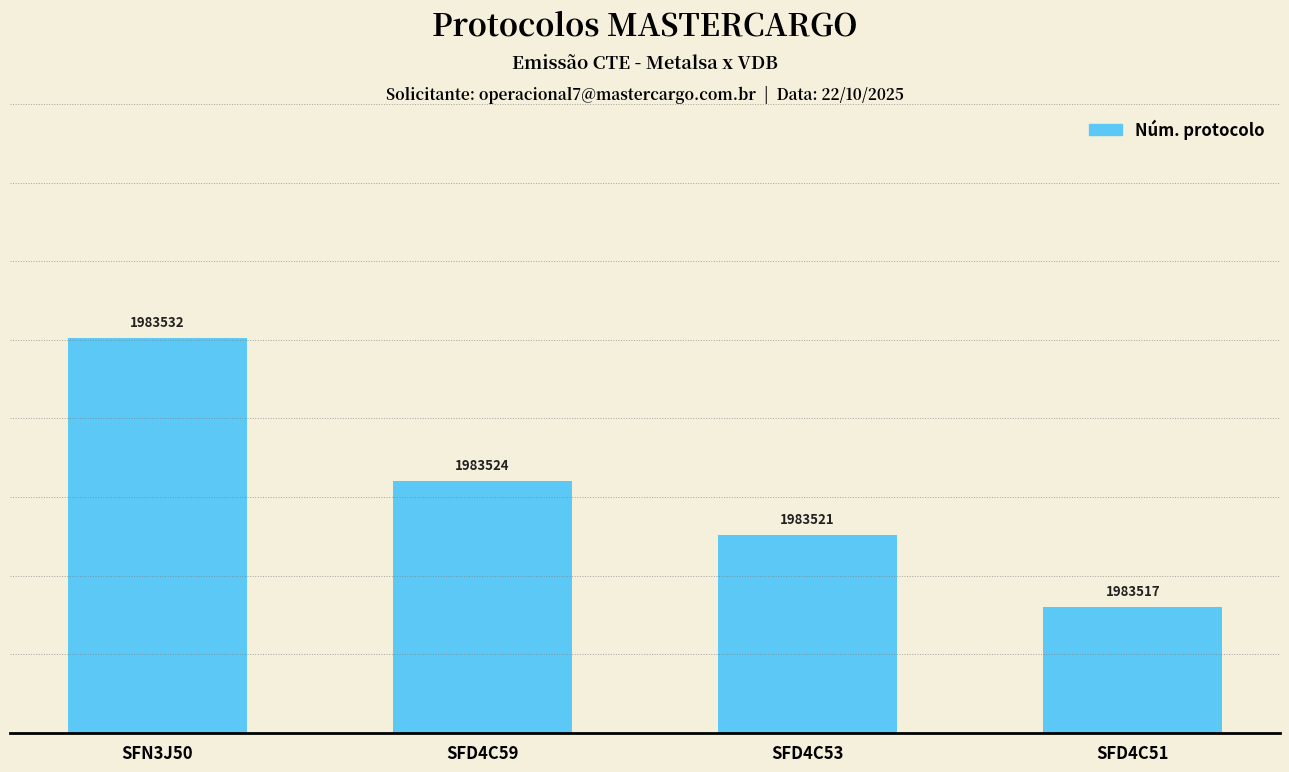

What is the ratio of the value at SFD4C51 to the value at SFD4C53?

1.0